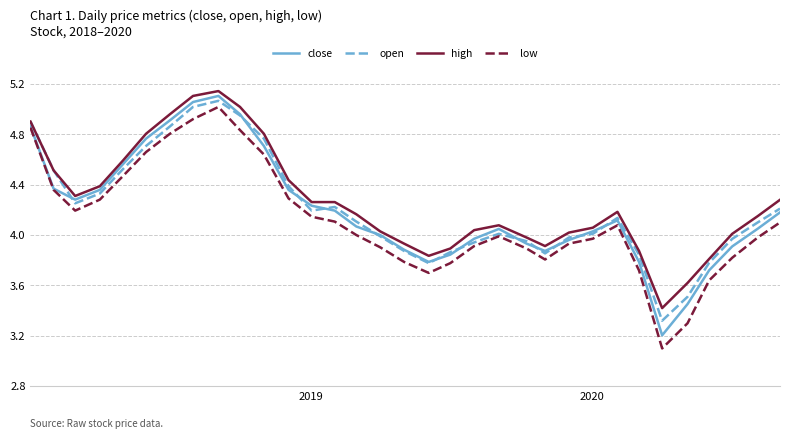

What is the smallest value displayed?

3.1